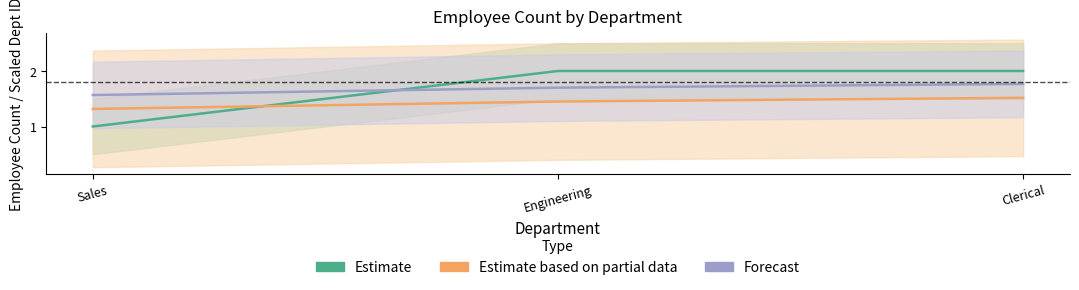

What value does the Forecast series have at Clerical?

1.8